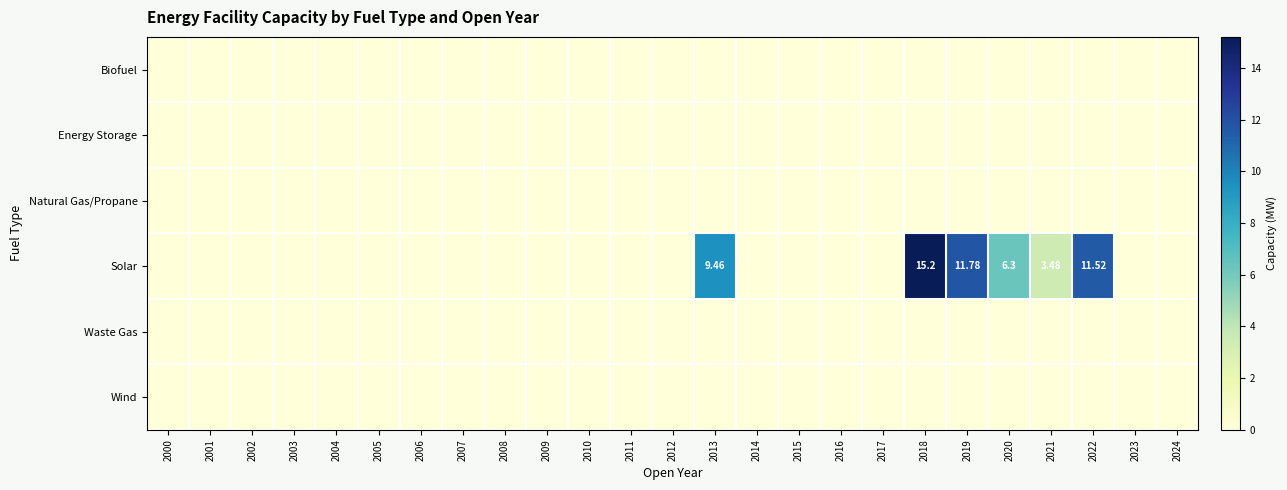

How many series are shown in this chart?

6